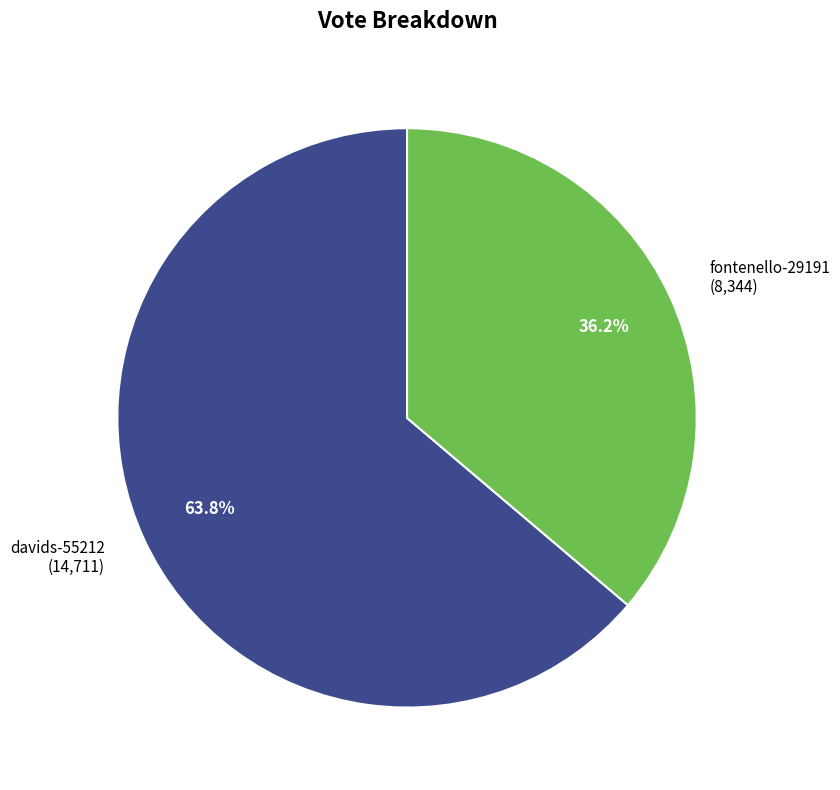

To the nearest percent, what is the difference between the largest and smallest slice percentages?

28%